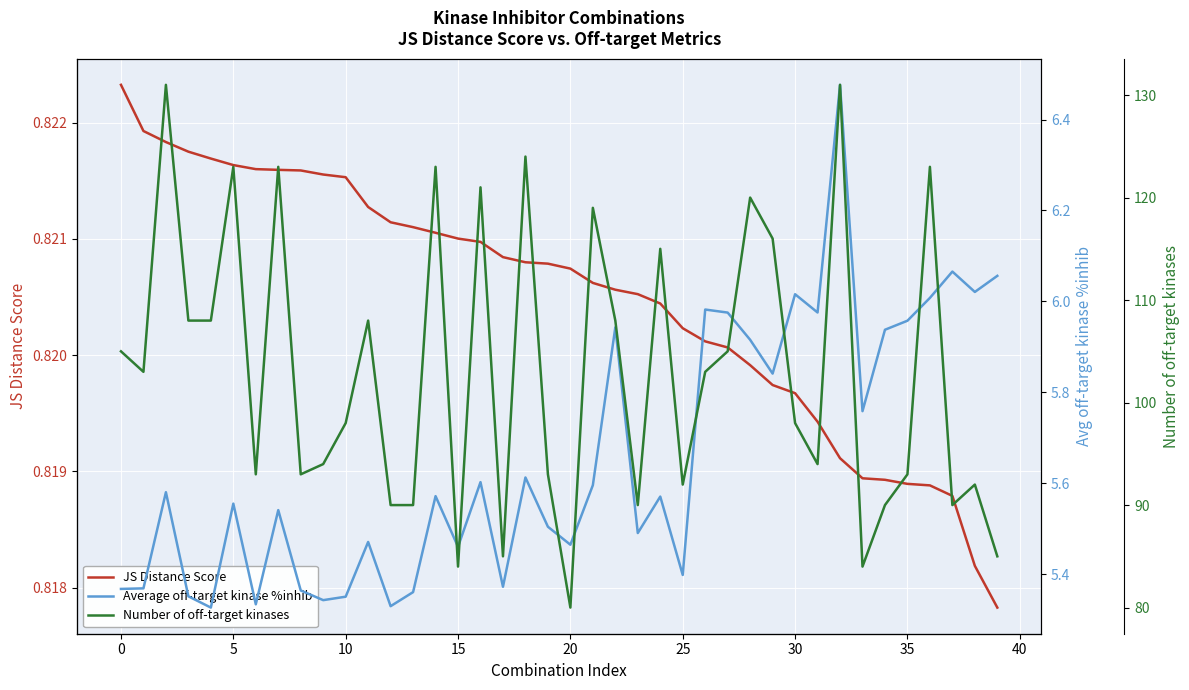

What is the total value across all series at 19?

99.3